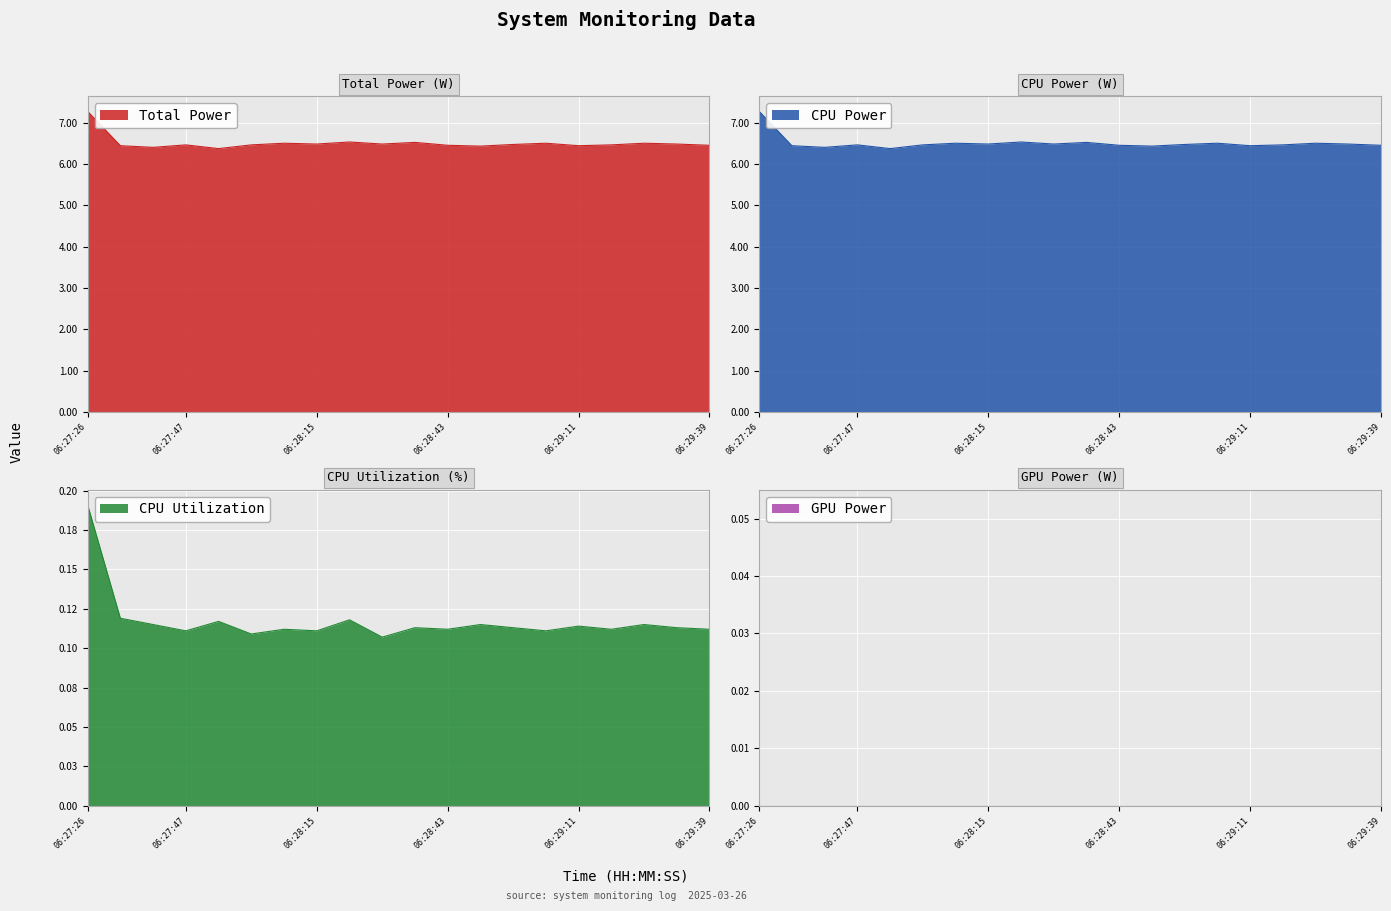

List the labels in order of Total Power value, largest first.

06:27:26, 06:28:22, 06:28:36, 06:28:08, 06:29:04, 06:29:25, 06:28:15, 06:28:29, 06:29:32, 06:28:57, 06:27:47, 06:28:01, 06:29:18, 06:28:43, 06:29:39, 06:27:33, 06:29:11, 06:28:50, 06:27:40, 06:27:54